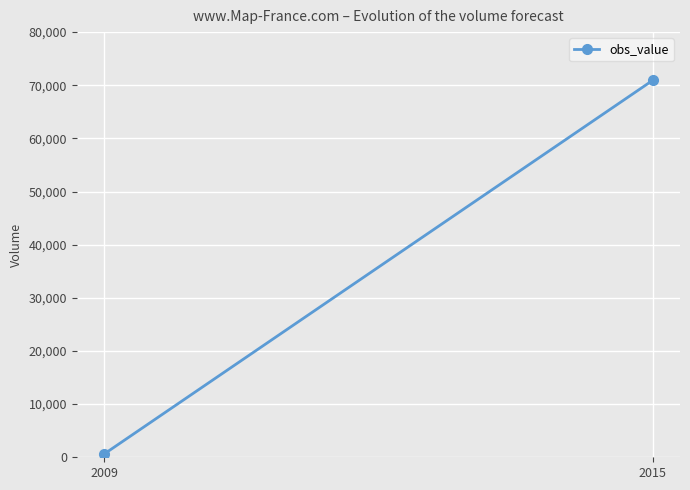

The value at 2015 is 110359. True or false?

False